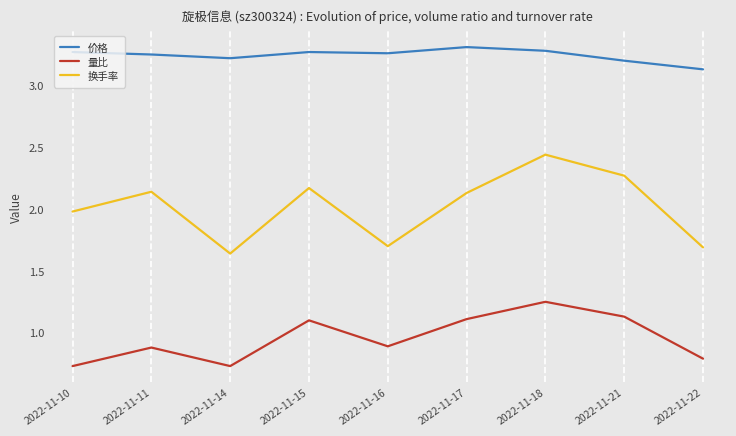

True or false: 价格 and 量比 cross at least once.

False